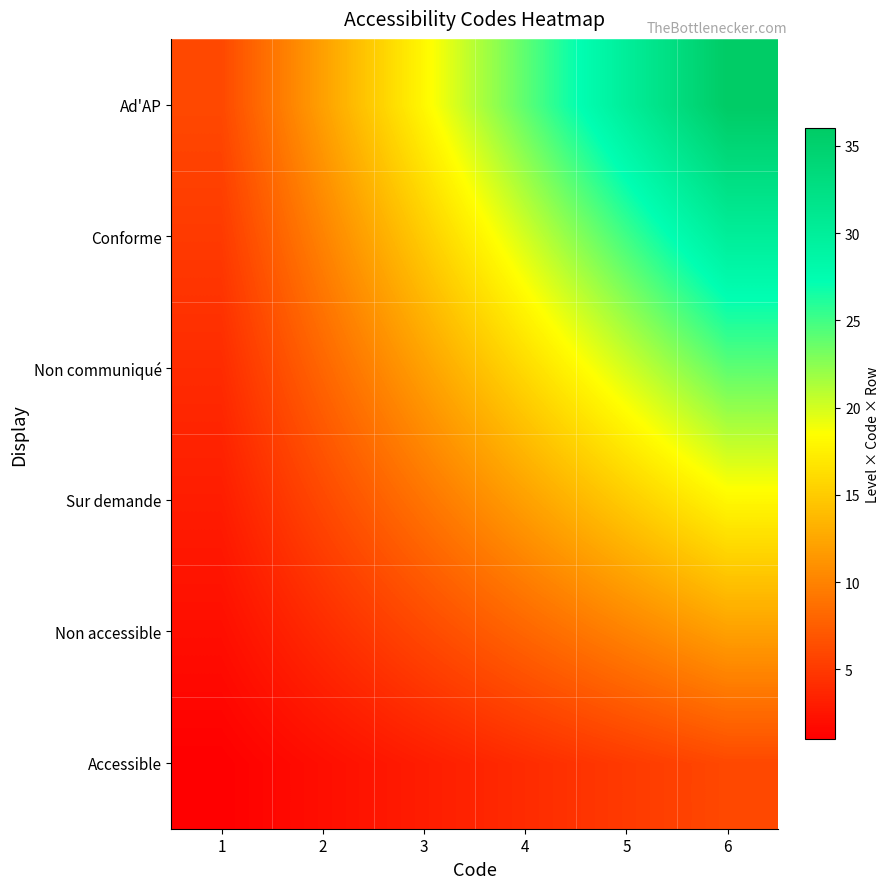

Rank the series by their average value, from lowest to highest.

Accessible, Non accessible, Sur demande, Non communiqué, Conforme, Ad'AP